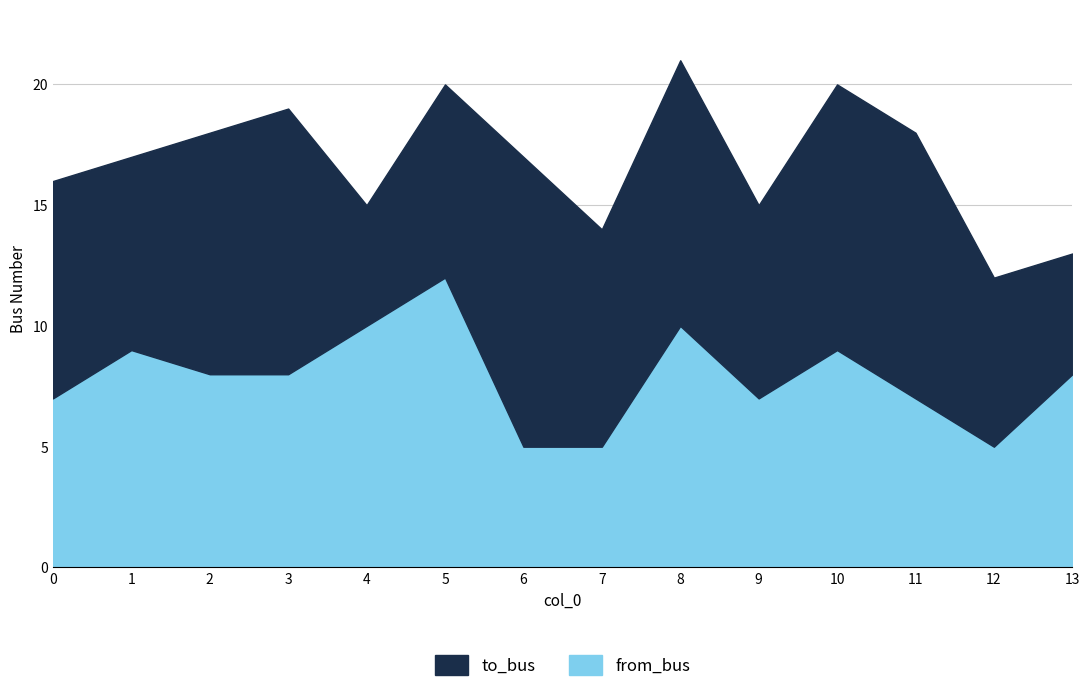

How many times do from_bus and to_bus cross each other?

5